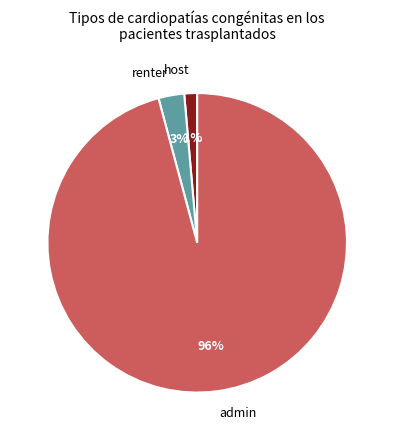

What percentage is the renter slice, to the nearest percent?

3%